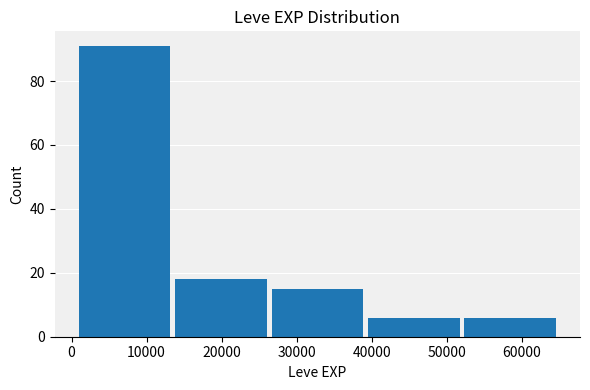

Reading left to right, transcribe this chart: for each bar, give the range it covers on the x-axis and its height. Neither the bar edges nor the heights are printed on the chart, so give them approximately, as read against the axes.

1000 to 13000: 92
13000 to 26000: 18
26000 to 39000: 16
39000 to 52000: 6
52000 to 65000: 6